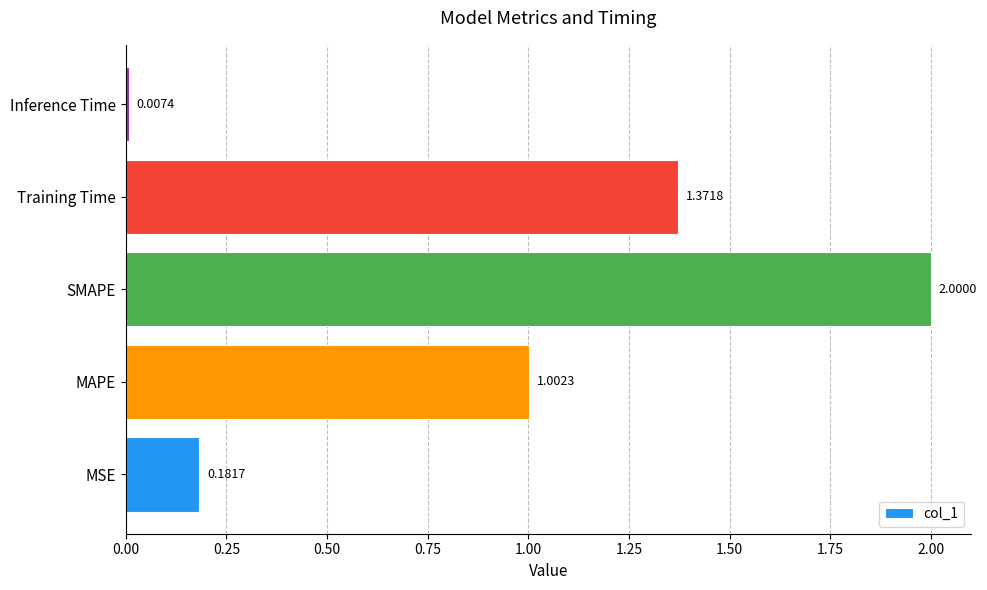

Where is the data nearest to the value 1?

MAPE